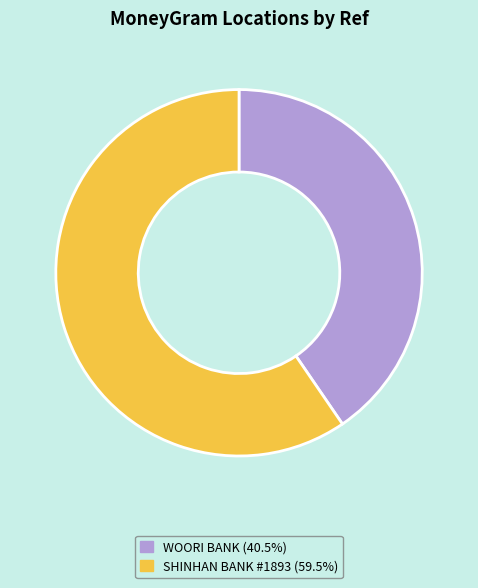

Approximately how many times larger is the value at SHINHAN BANK #1893 (59.5%) compared to WOORI BANK (40.5%)?

1.5